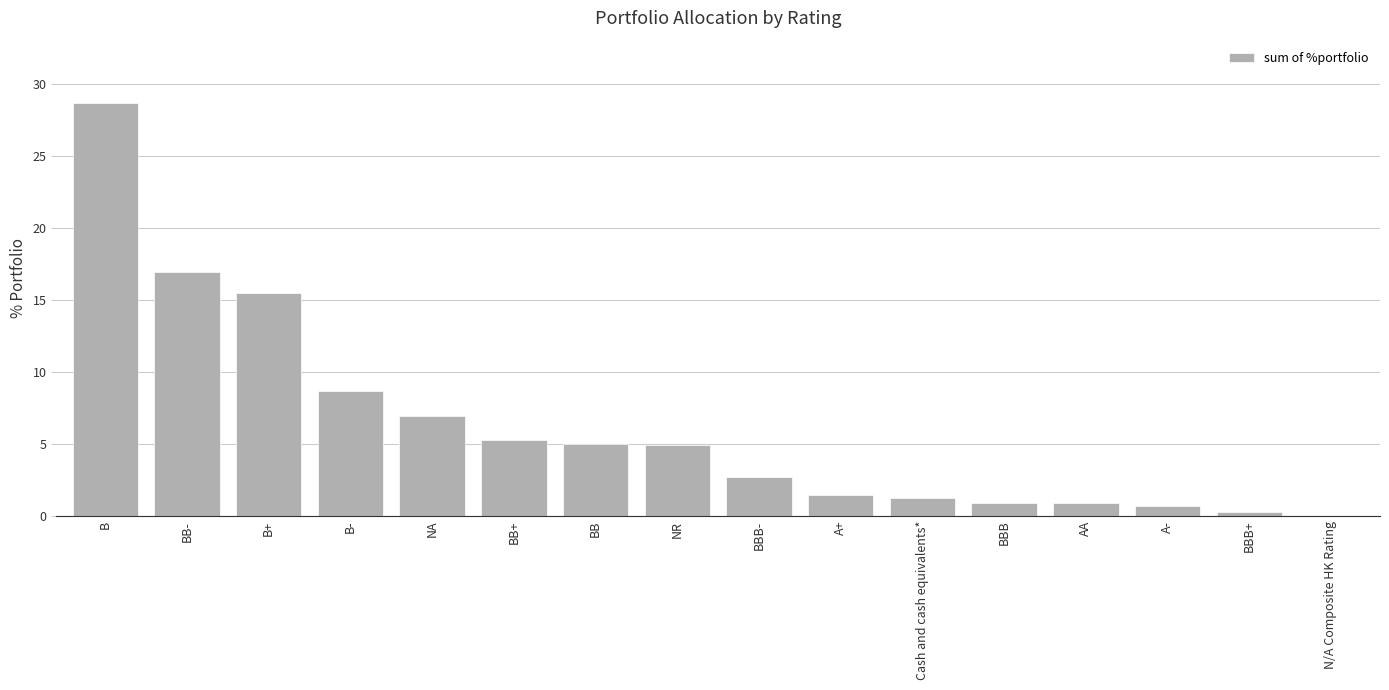

What is the sum of all values?

100.0